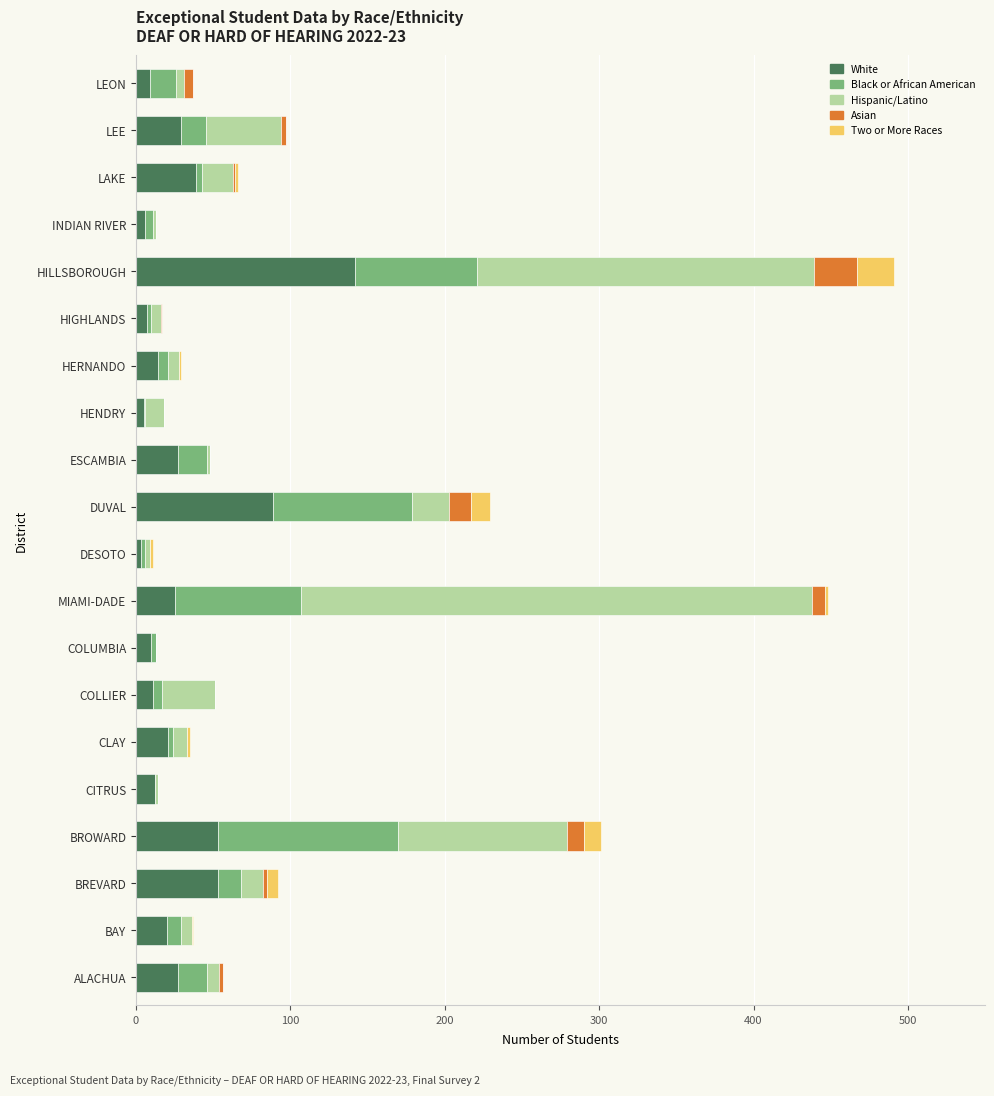

Count the number of categories in the chart.

20